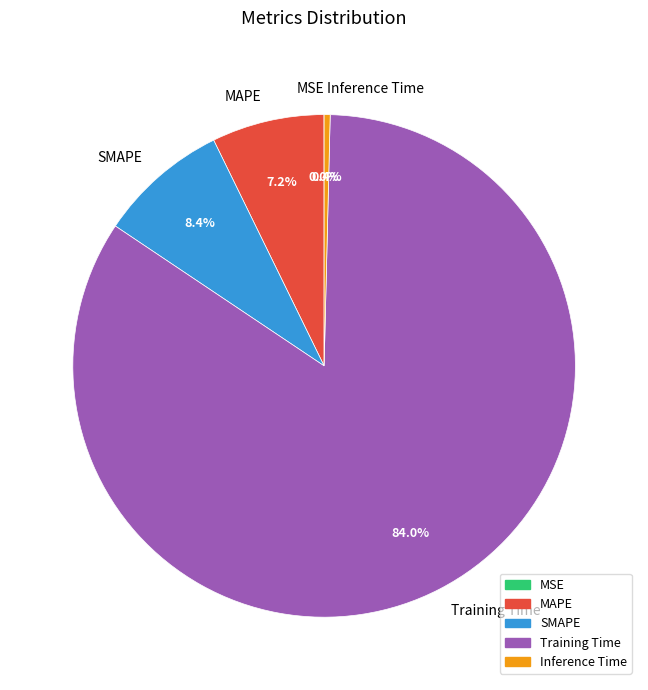

Do SMAPE and Inference Time together represent more than half of the pie?

No